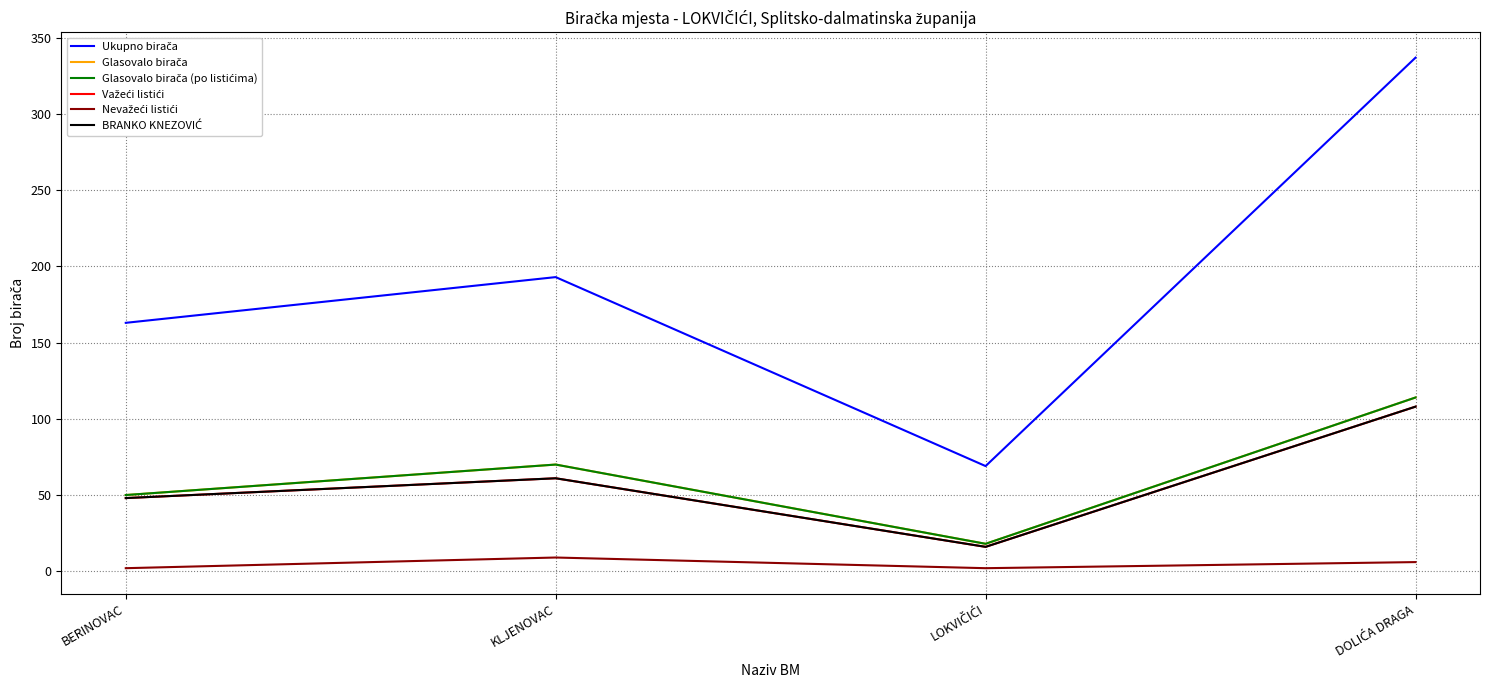

Does the chart have visible grid lines?

Yes